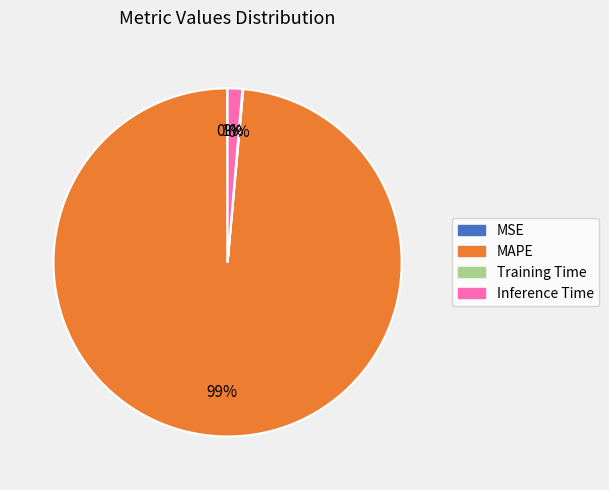

Is the sum of MAPE and Inference Time greater than half?

Yes